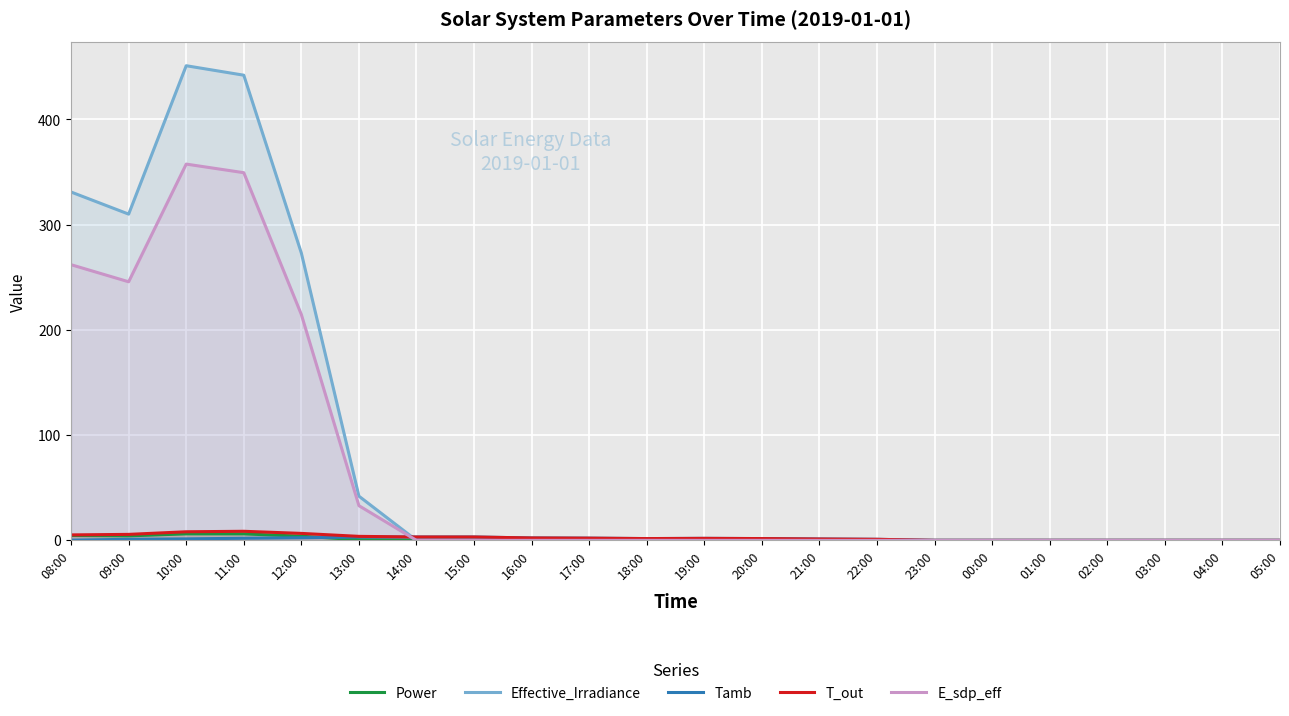

At which category is the sum across all series the highest?

10:00